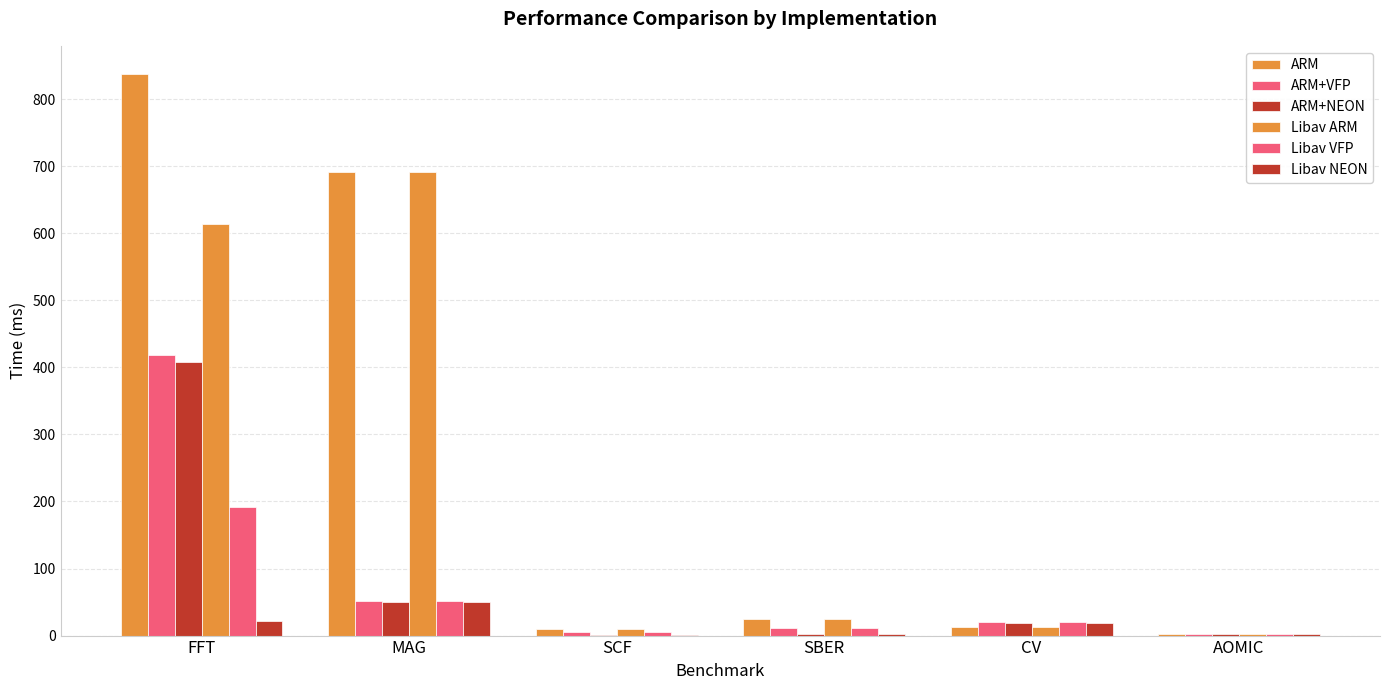

Are the bars grouped side by side (vs. stacked)?

Yes